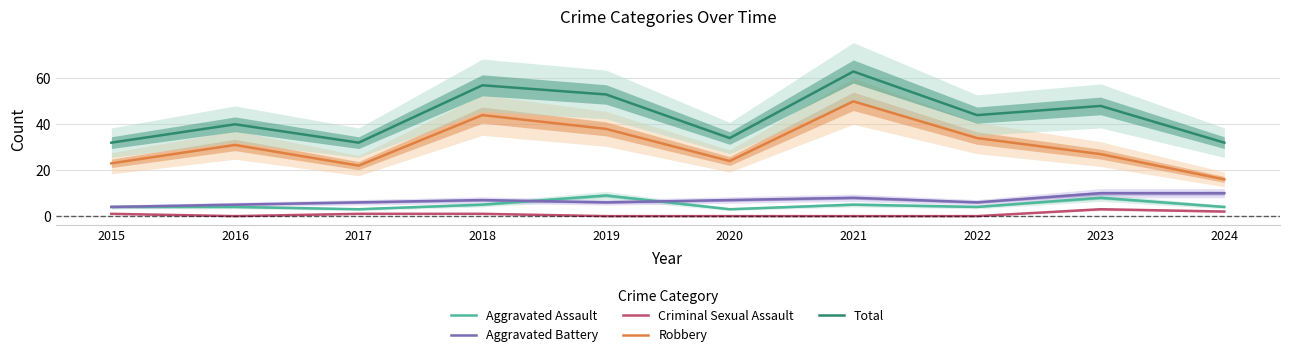

What is the maximum value for Total?

63